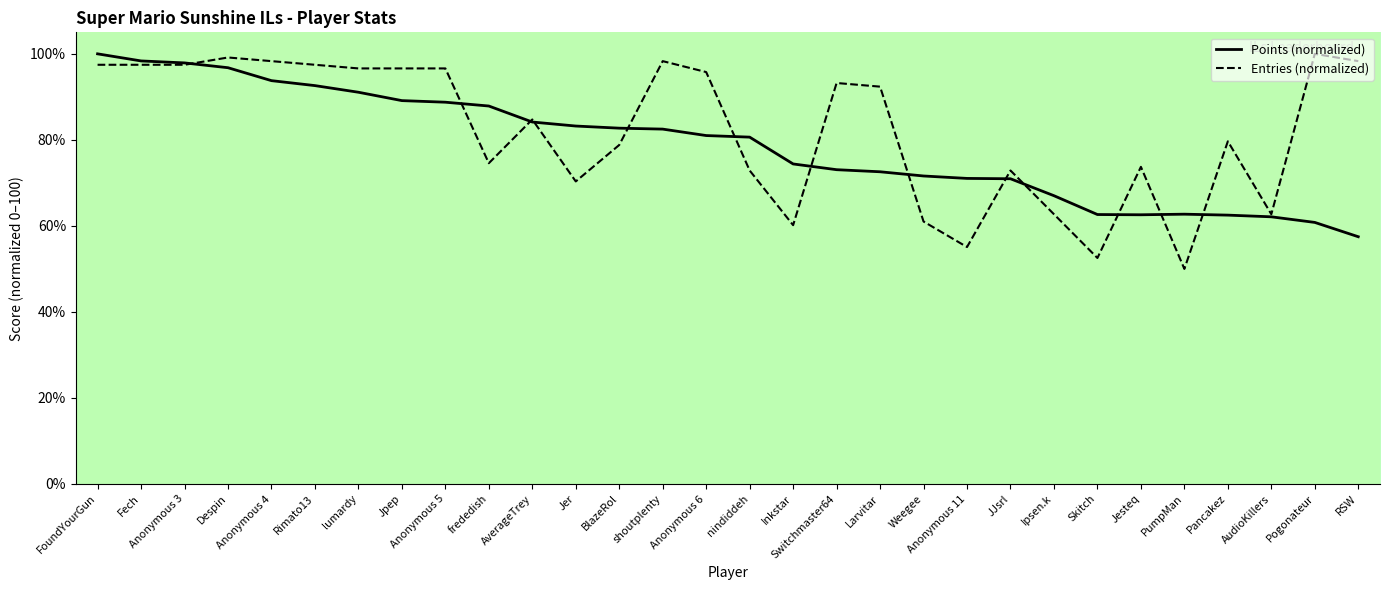

List the series in order of their peak value, lowest first.

Points, Entries